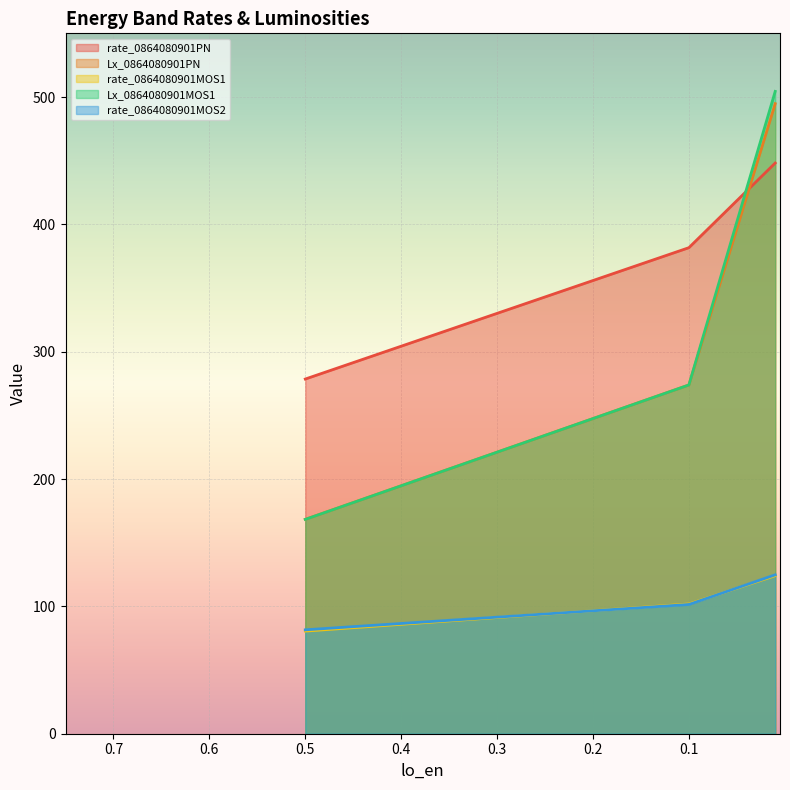

What is the greatest value displayed?

504.4